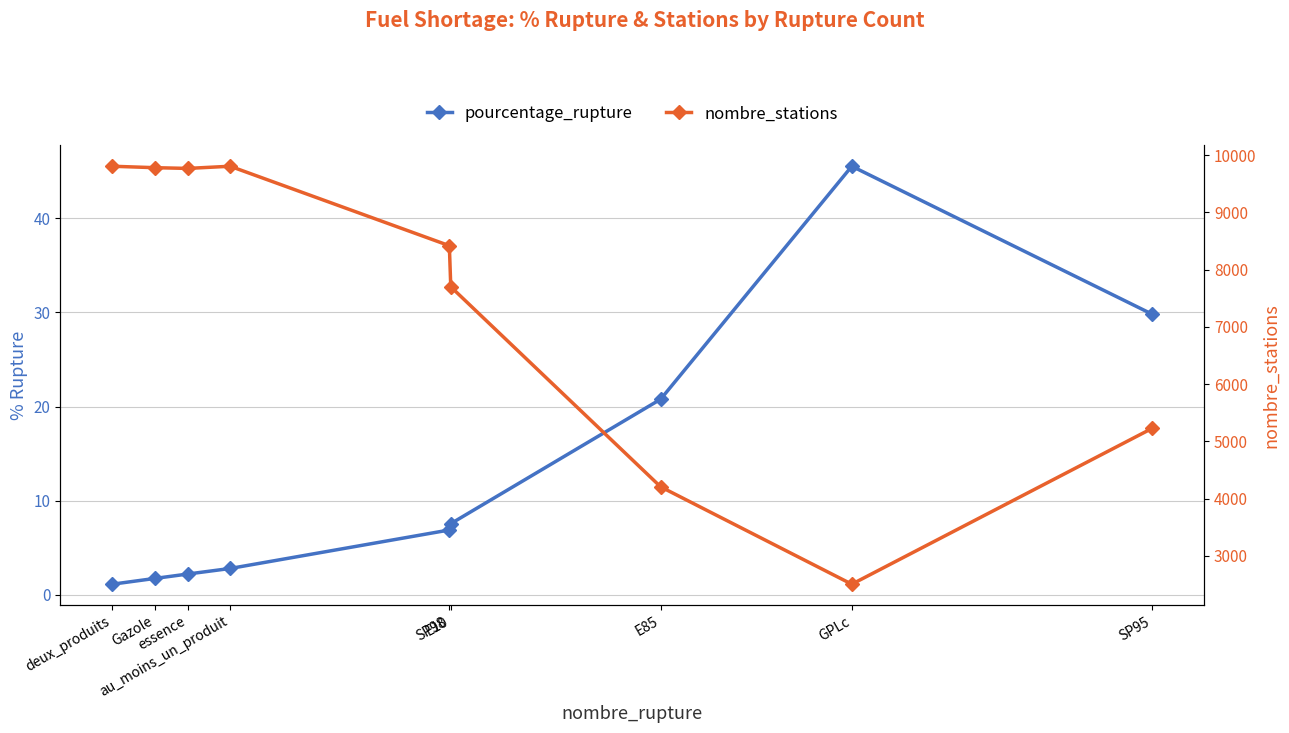

What is the greatest value displayed?

9805.0